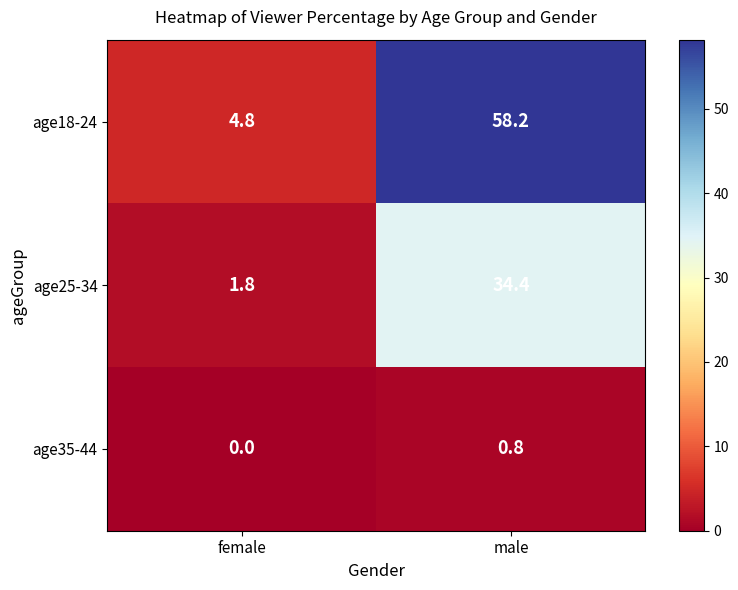

Which category has the highest value across all series?

male